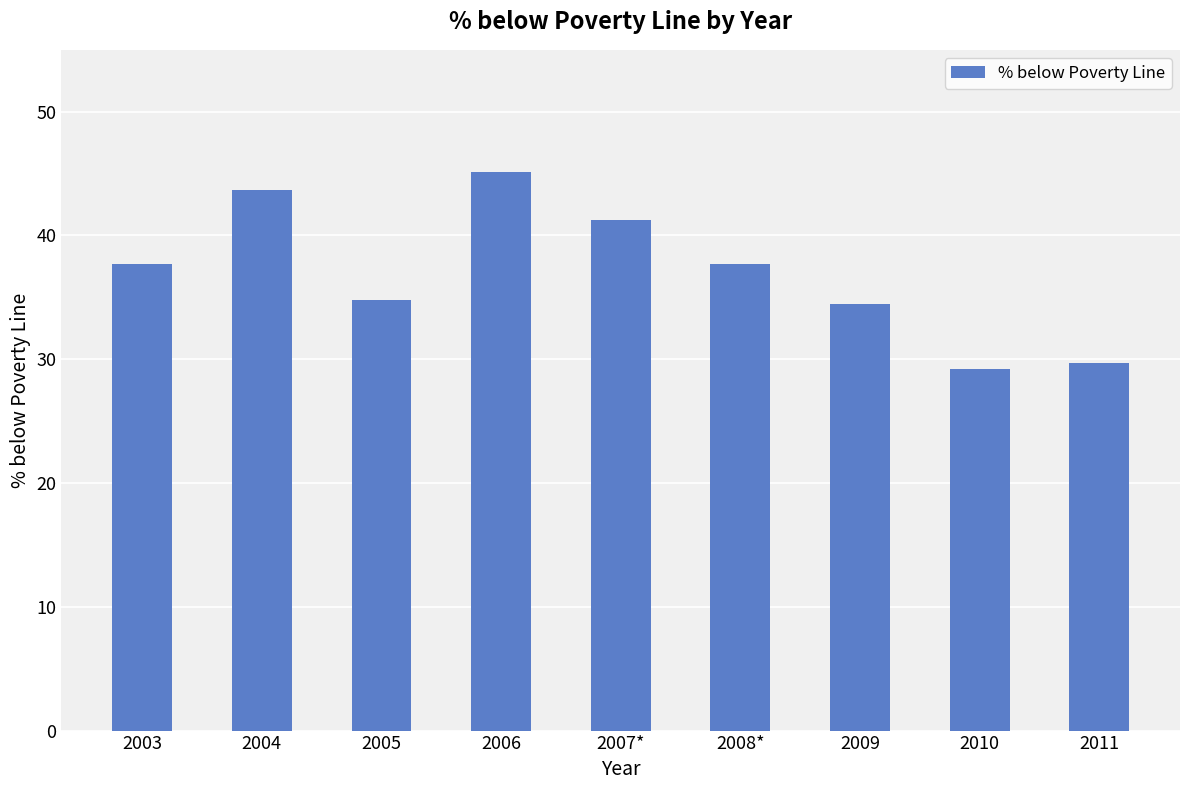

Where does the data first go above 37?

2003